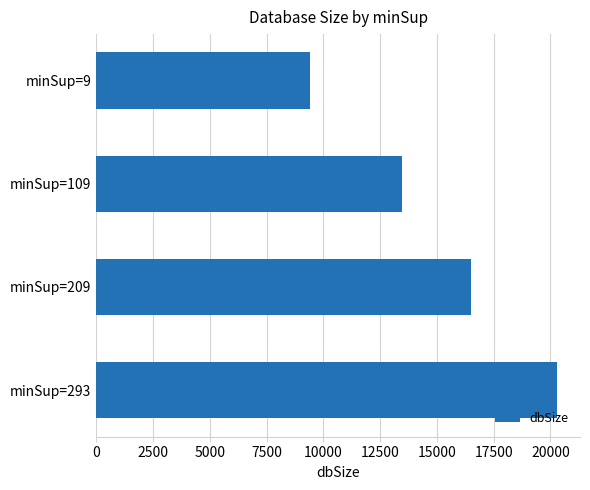

Count the values in the range 13451 to 20285.

3